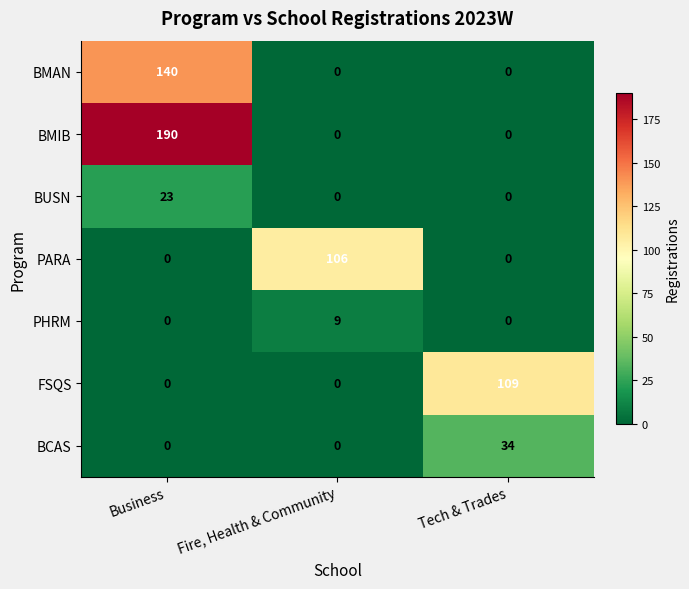

Count the number of data series in this chart.

7